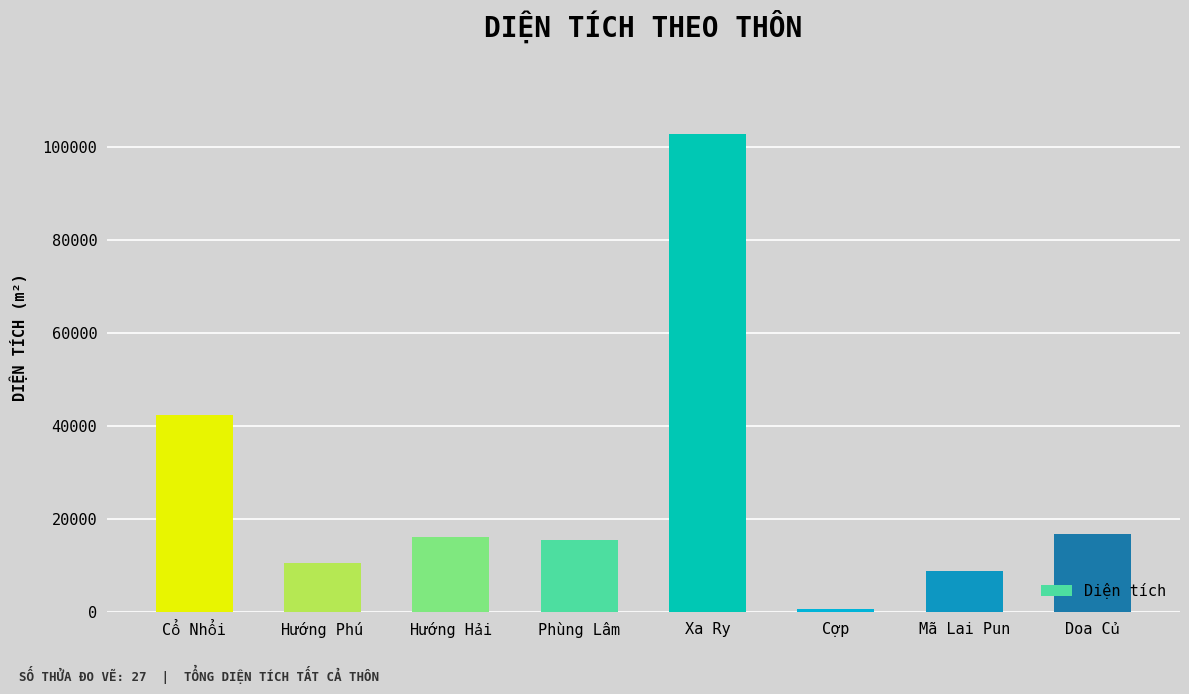

What is the average value?

26776.5